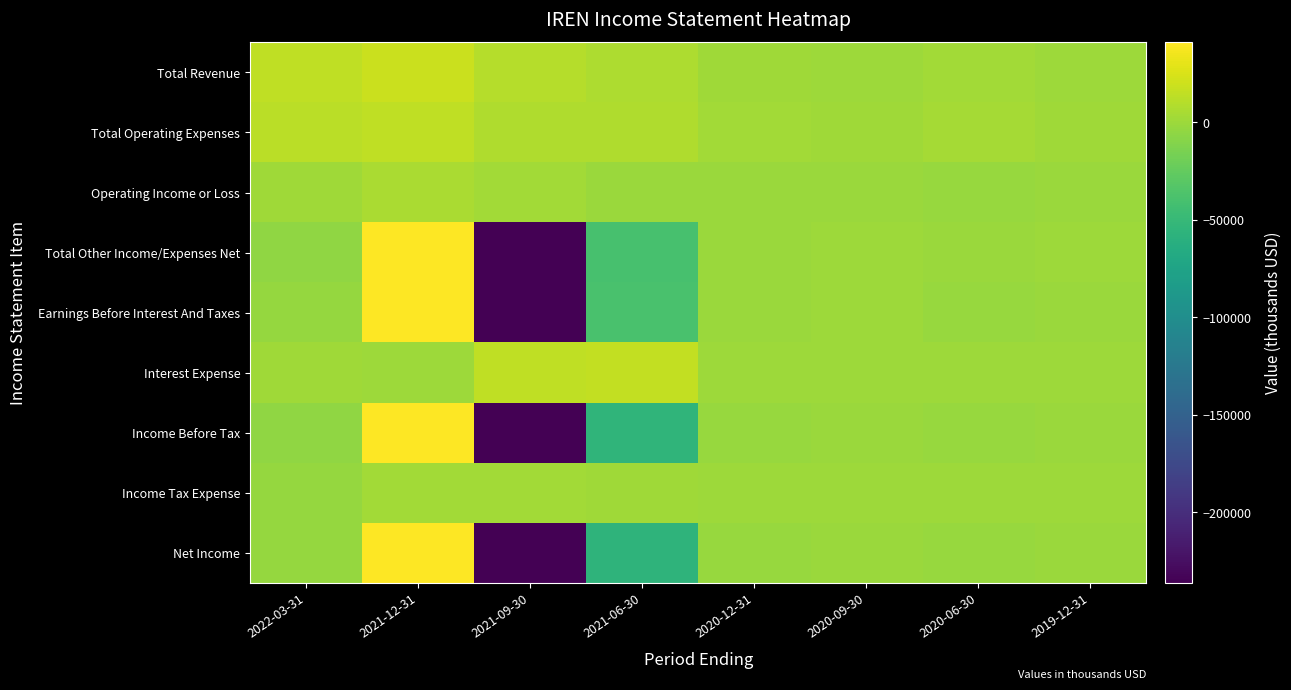

Reading right to left, extract all data points from this chart.

Total Revenue: 2019-12-31=500	2020-06-30=2300	2020-09-30=800	2020-12-31=1900	2021-06-30=7300	2021-09-30=10000	2021-12-31=19300	2022-03-31=14100
Total Operating Expenses: 2019-12-31=1000	2020-06-30=4000	2020-09-30=1300	2020-12-31=2900	2021-06-30=7800	2021-09-30=7500	2021-12-31=14000	2022-03-31=12800
Operating Income or Loss: 2019-12-31=-500	2020-06-30=-1700	2020-09-30=-500	2020-12-31=-1000	2021-06-30=-500	2021-09-30=2500	2021-12-31=5300	2022-03-31=1300
Total Other Income/Expenses Net: 2019-12-31=-100	2020-06-30=-400	2020-09-30=200	2020-12-31=-400	2021-06-30=-39200	2021-09-30=-459000	2021-12-31=67500	2022-03-31=-5400
Earnings Before Interest And Taxes: 2019-12-31=-400	2020-06-30=-1300	2020-09-30=0	2020-12-31=-800	2021-06-30=-38600	2021-09-30=-455800	2021-12-31=73200	2022-03-31=-3200
Interest Expense: 2019-12-31=0	2020-06-30=100	2020-09-30=0	2020-12-31=100	2021-06-30=15300	2021-09-30=14200	2021-12-31=800	2022-03-31=1300
Income Before Tax: 2019-12-31=-600	2020-06-30=-2200	2020-09-30=-400	2020-12-31=-1600	2021-06-30=-55100	2021-09-30=-470800	2021-12-31=72000	2022-03-31=-5500
Income Tax Expense: 2019-12-31=0	2020-06-30=0	2020-09-30=0	2020-12-31=0	2021-06-30=1200	2021-09-30=3000	2021-12-31=3000	2022-03-31=-3000
Net Income: 2019-12-31=-600	2020-06-30=-2200	2020-09-30=-400	2020-12-31=-1600	2021-06-30=-56200	2021-09-30=-473700	2021-12-31=68900	2022-03-31=-2500